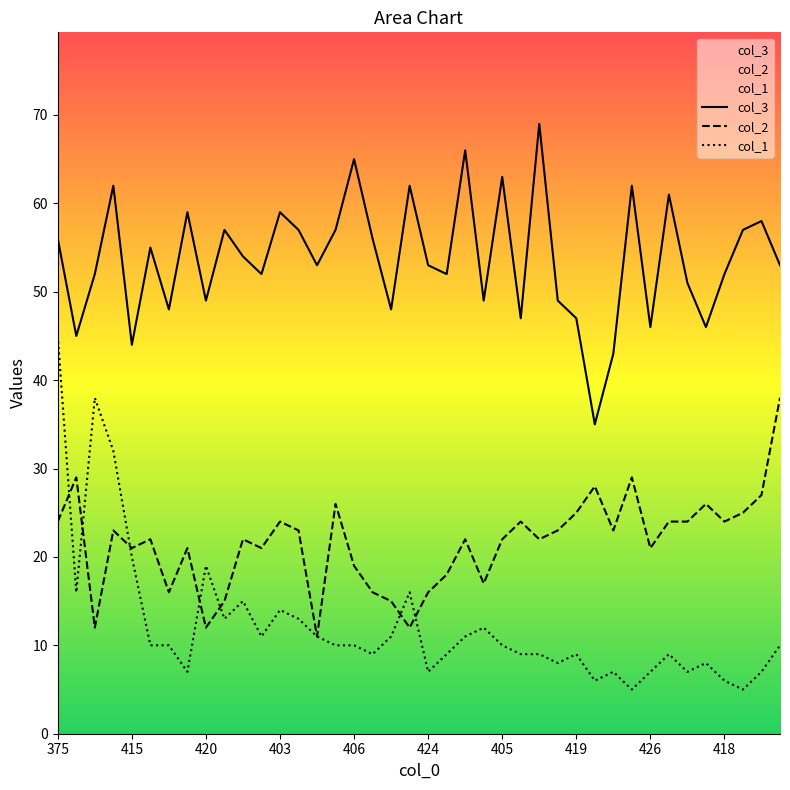

The col_1 series shows 15 at 10. True or false?

True